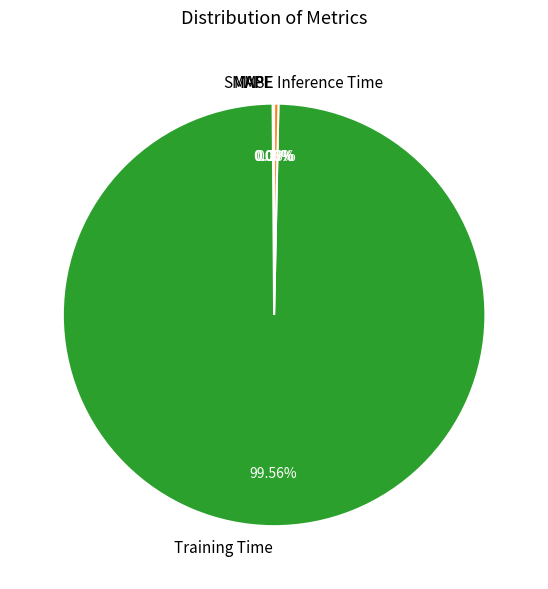

Which category has the biggest portion of the pie?

Training Time